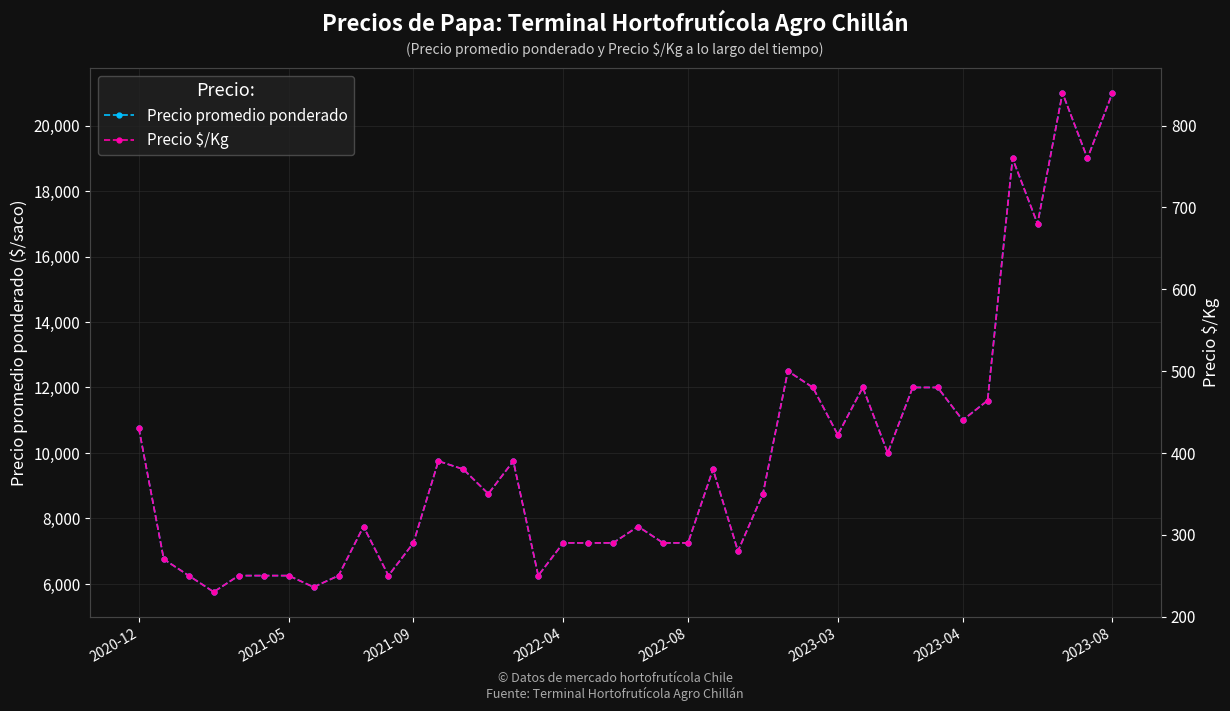

What is the minimum value for Precio promedio ponderado?

5750